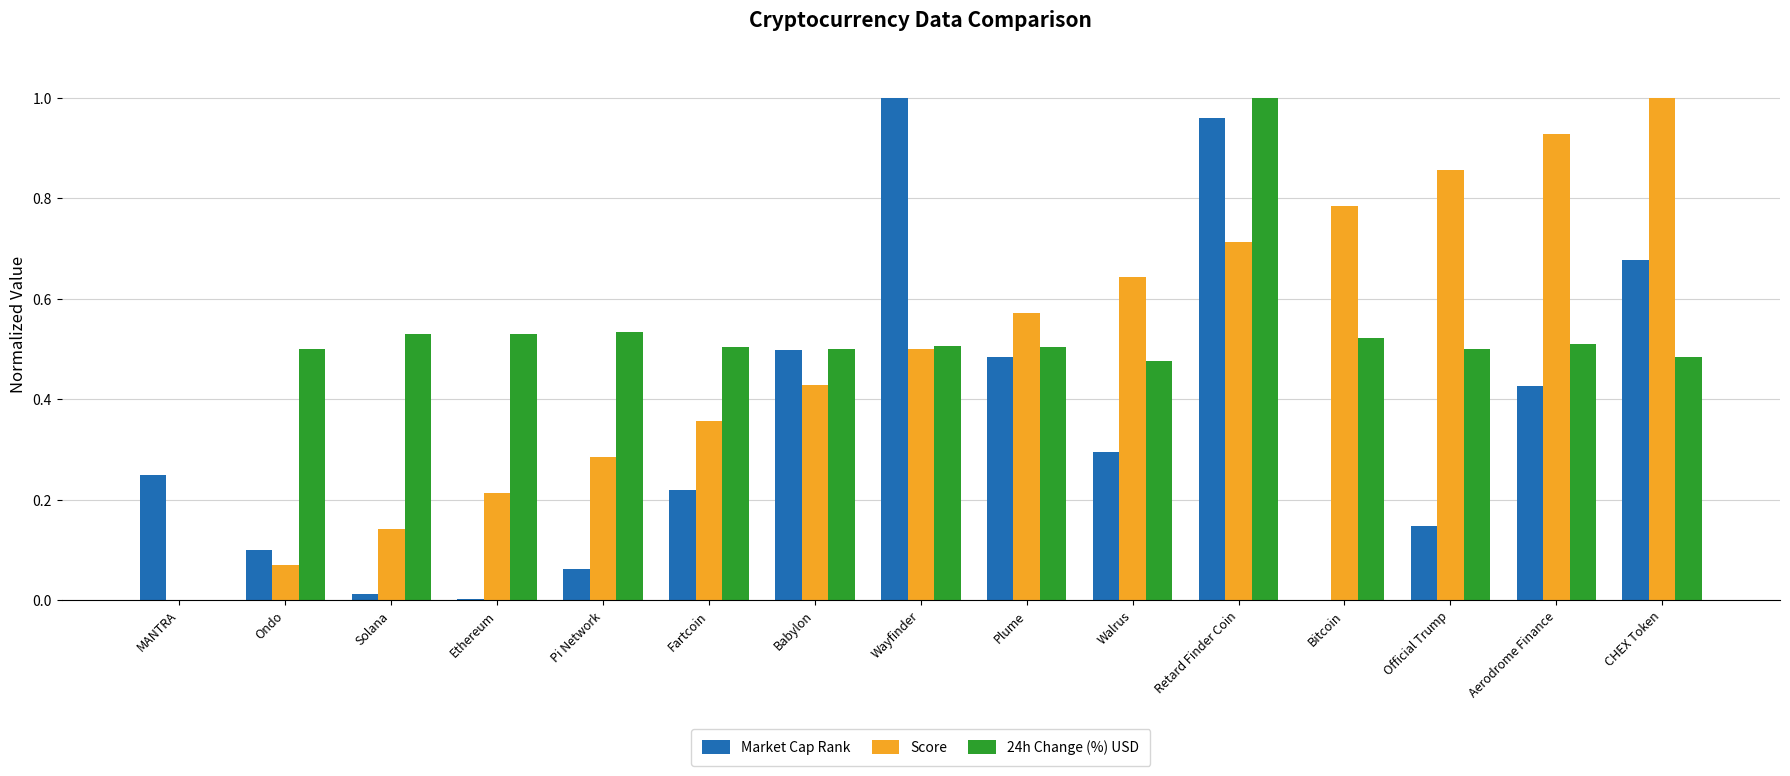

Between Ethereum and Wayfinder, which series saw the biggest shift?

Market Cap Rank